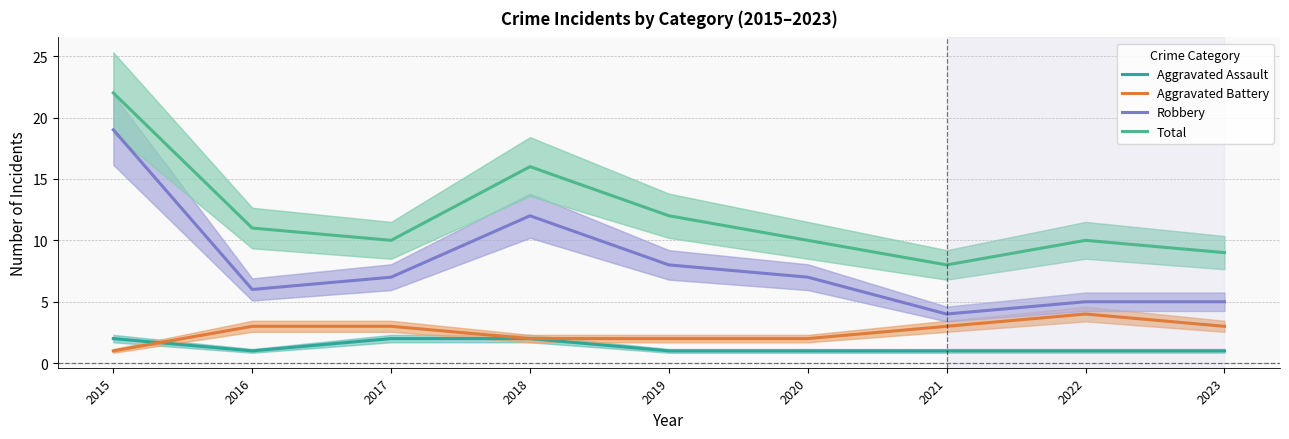

What is the value of the Aggravated Battery point at the 6th from the left?

2